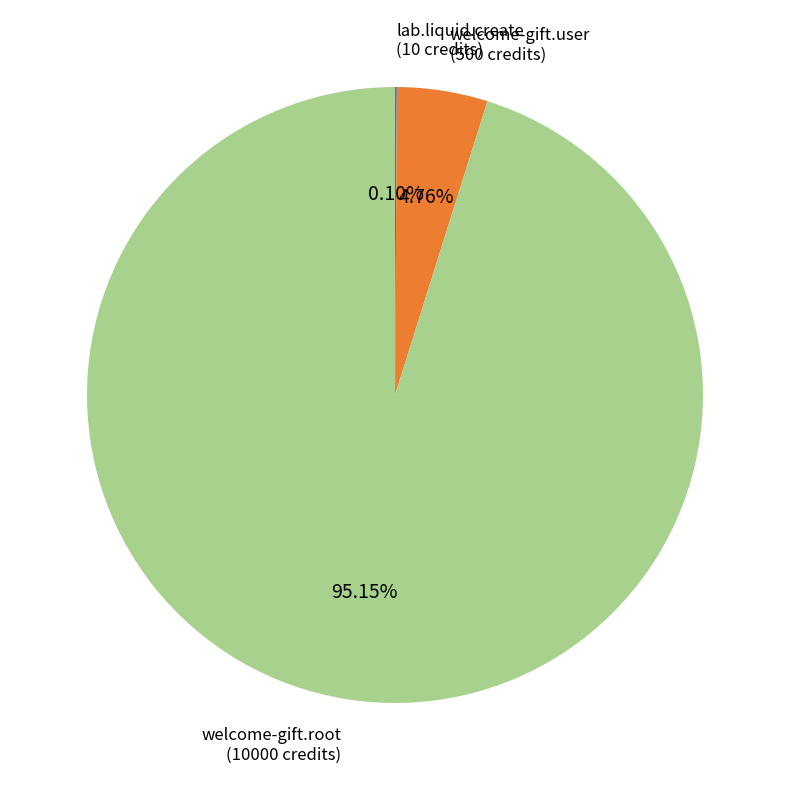

Is there any slice that represents more than half of the pie?

Yes